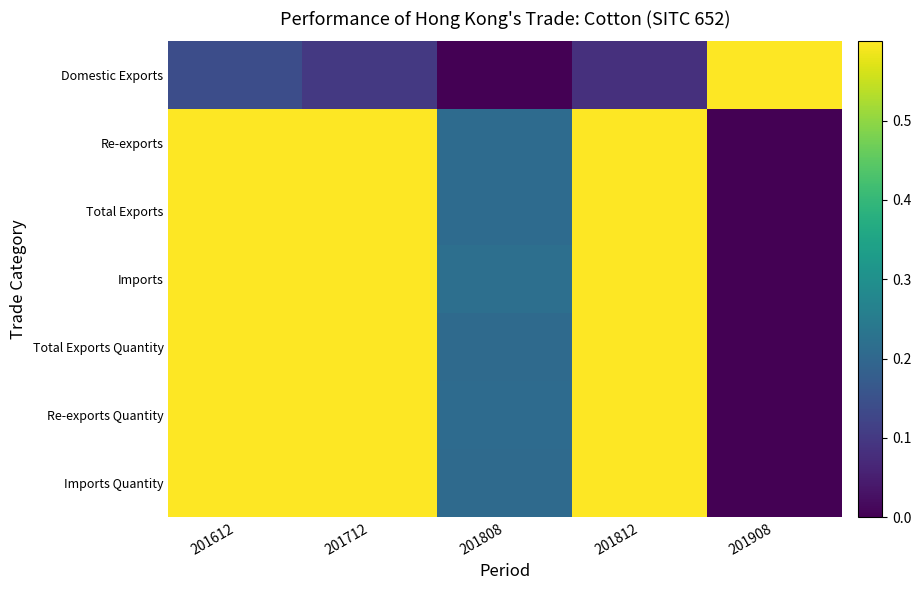

Reading left to right, extract all data points from this chart.

Domestic Exports: 201612=0.1	201712=0.1	201808=0.0	201812=0.1	201908=1.0
Re-exports: 201612=1.0	201712=0.7	201808=0.2	201812=0.7	201908=0.0
Total Exports: 201612=1.0	201712=0.7	201808=0.2	201812=0.7	201908=0.0
Imports: 201612=1.0	201712=0.8	201808=0.2	201812=0.7	201908=0.0
Total Exports Quantity: 201612=1.0	201712=0.7	201808=0.2	201812=0.6	201908=0.0
Re-exports Quantity: 201612=1.0	201712=0.7	201808=0.2	201812=0.6	201908=0.0
Imports Quantity: 201612=1.0	201712=0.7	201808=0.2	201812=0.7	201908=0.0